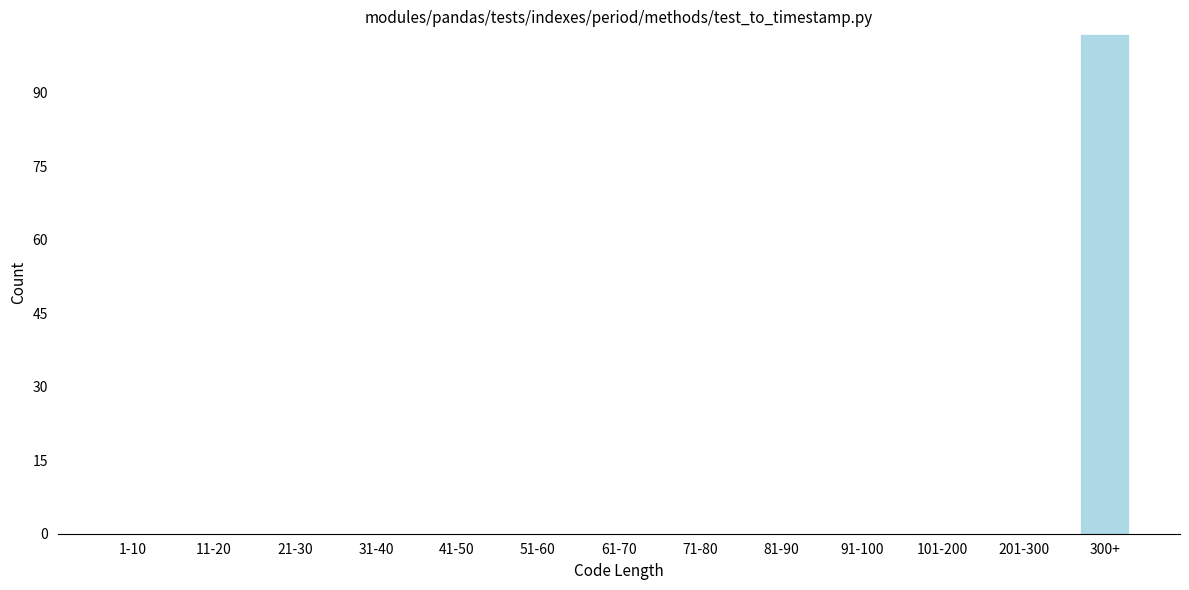

Reading left to right, what are all the values shown in this chart?

1-10=0	11-20=0	21-30=0	31-40=0	41-50=0	51-60=0	61-70=0	71-80=0	81-90=0	91-100=0	101-200=0	201-300=0	300+=102